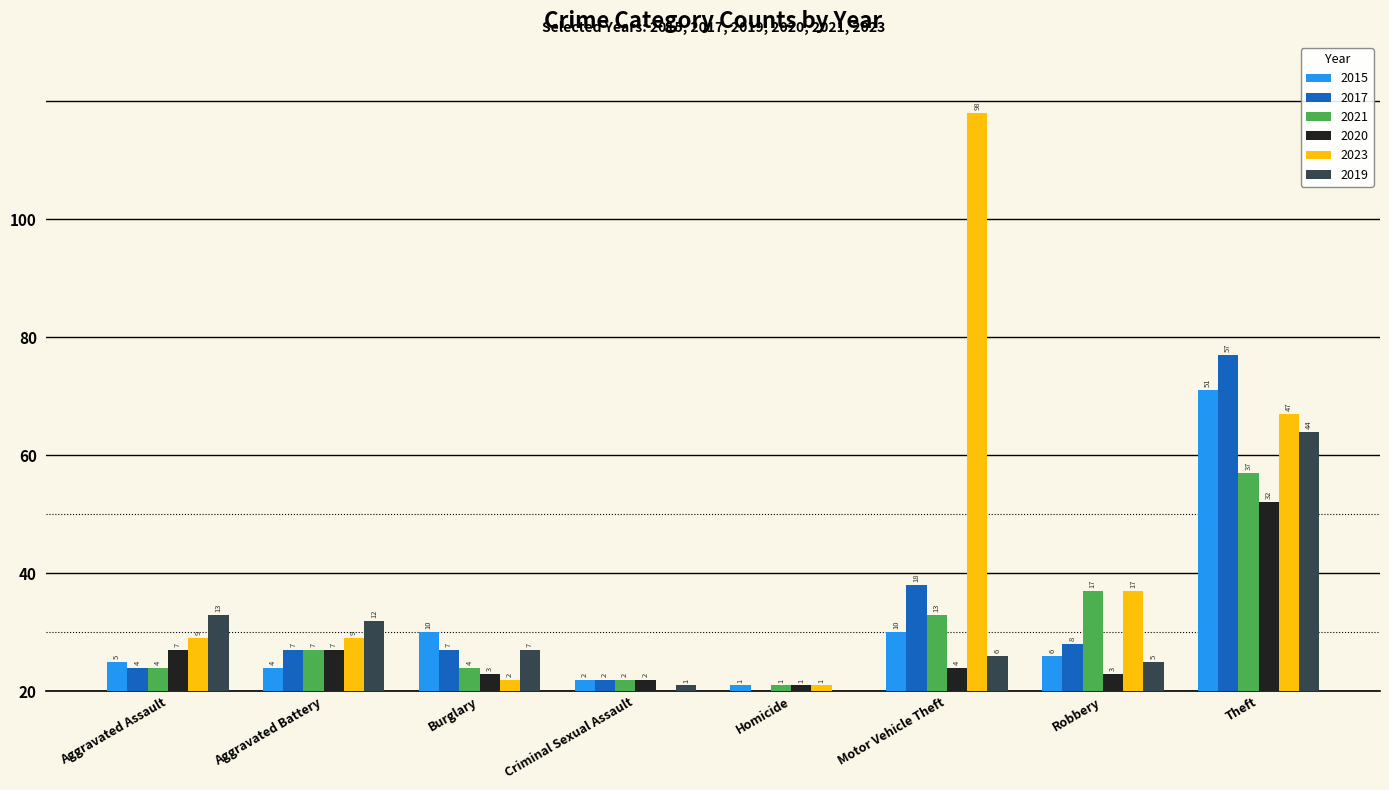

Which series has the largest range (max minus min)?

2023